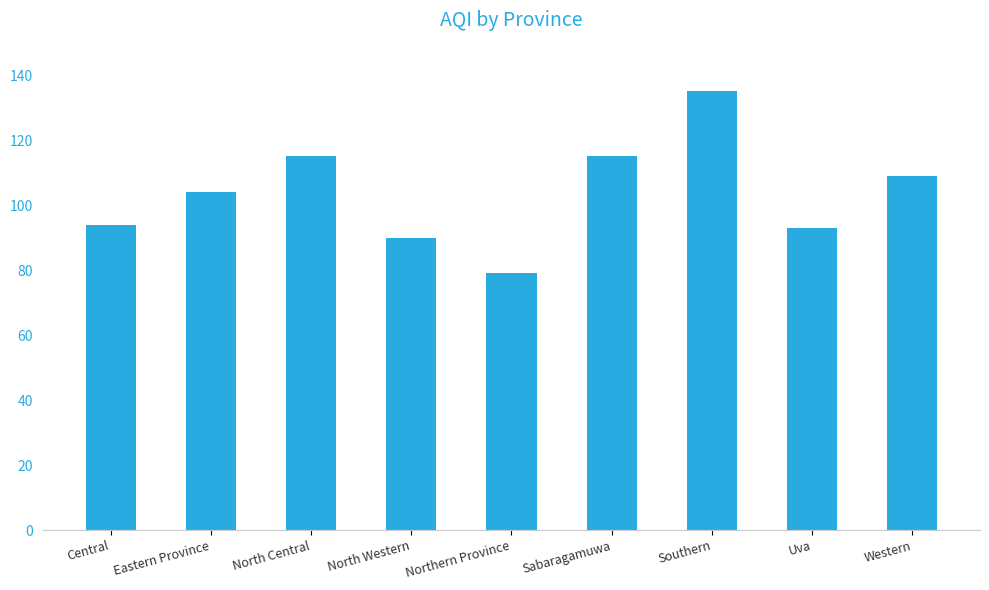

True or false: the data shows 19 at North Western.

False